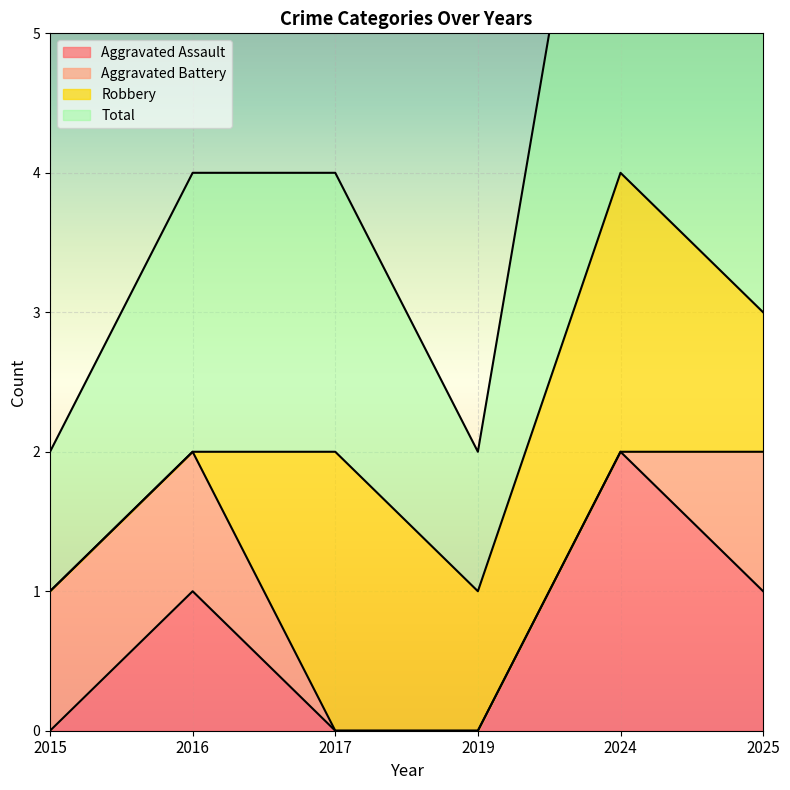

How many categories are shown in the chart?

6